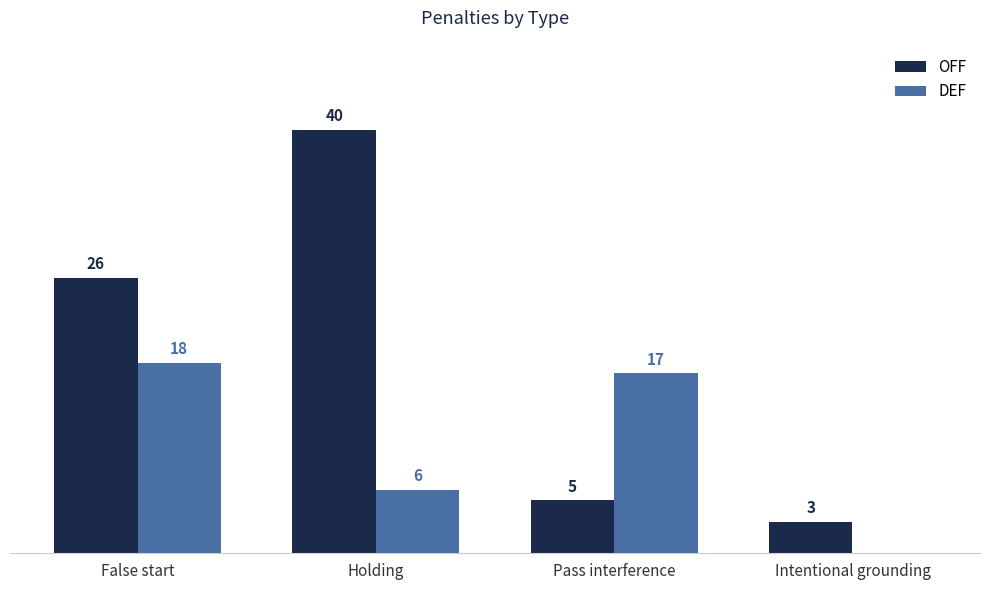

Between Pass interference and Intentional grounding, which series saw the biggest shift?

DEF